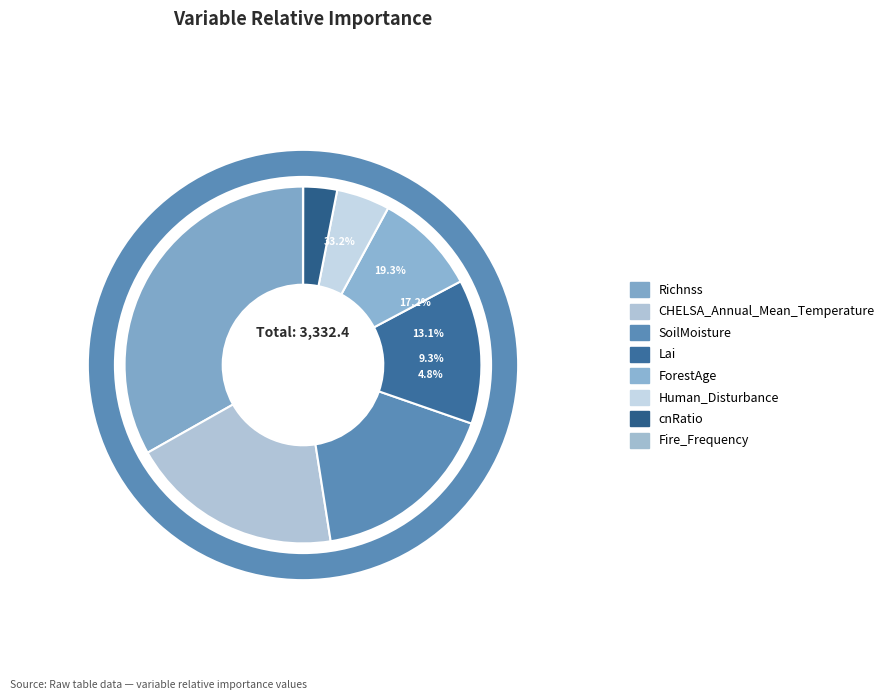

To the nearest percent, what is the difference between the Fire_Frequency and Human_Disturbance slice percentages?

5%